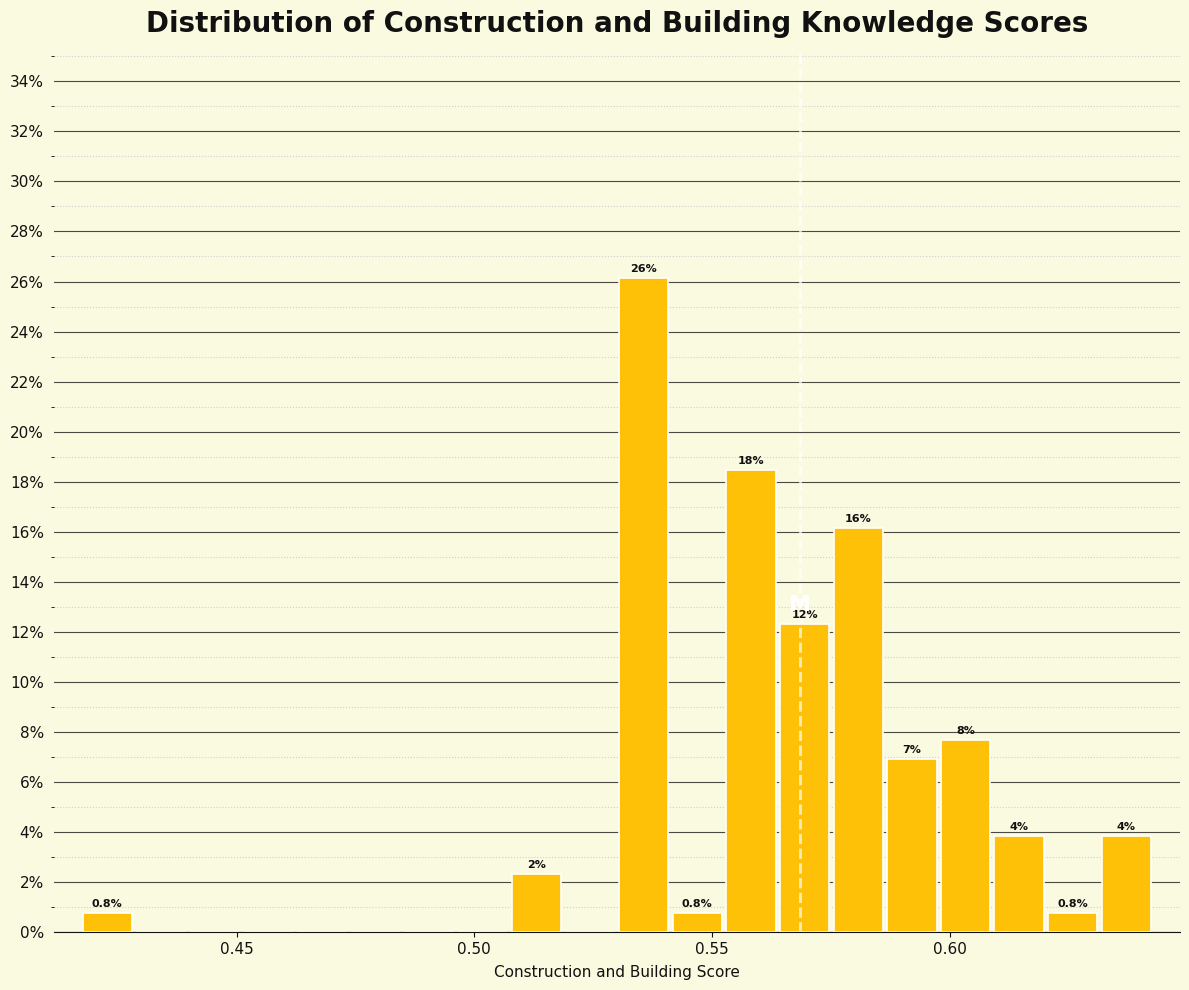

Around what value on the x-axis is the tallest bar? Give the approximate position of its centre, as read against the axis.

0.535